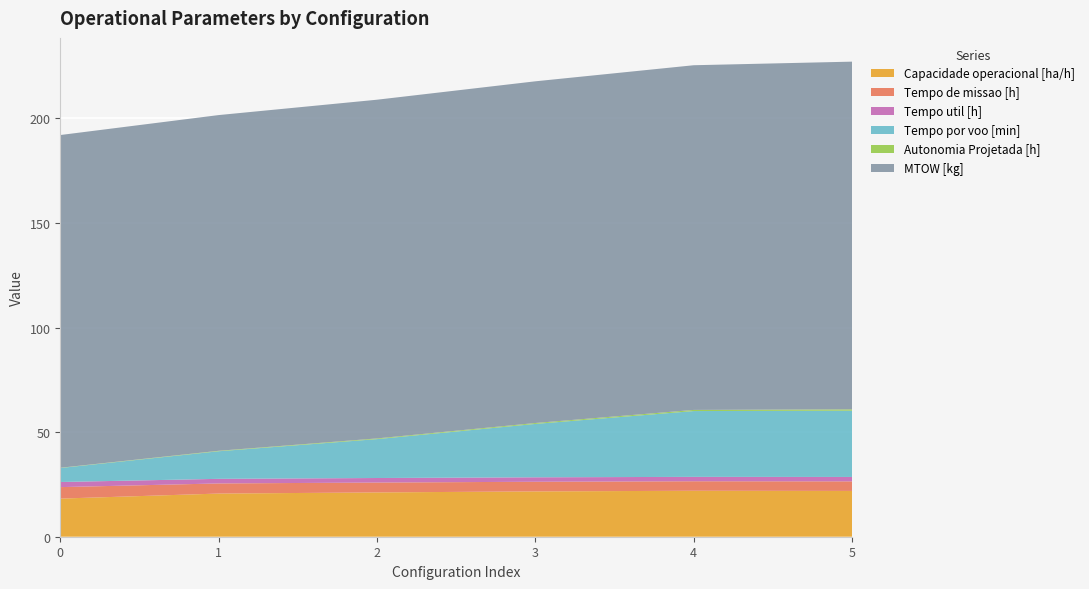

Reading left to right, transcribe all the data shown in this chart.

Capacidade operacional [ha/h]: 0=18.2	1=20.6	2=21.2	3=21.7	4=22.0	5=21.9
Tempo de missao [h]: 0=5.5	1=4.8	2=4.7	3=4.6	4=4.5	5=4.6
Tempo util [h]: 0=2.5	1=2.2	2=2.2	3=2.1	4=2.1	5=2.1
Tempo por voo [min]: 0=6.7	1=13.2	2=18.6	3=25.5	4=31.5	5=31.7
Autonomia Projetada [h]: 0=0.1	1=0.2	2=0.3	3=0.4	4=0.5	5=0.6
MTOW [kg]: 0=159.1	1=160.5	2=162.0	3=163.4	4=164.8	5=166.3